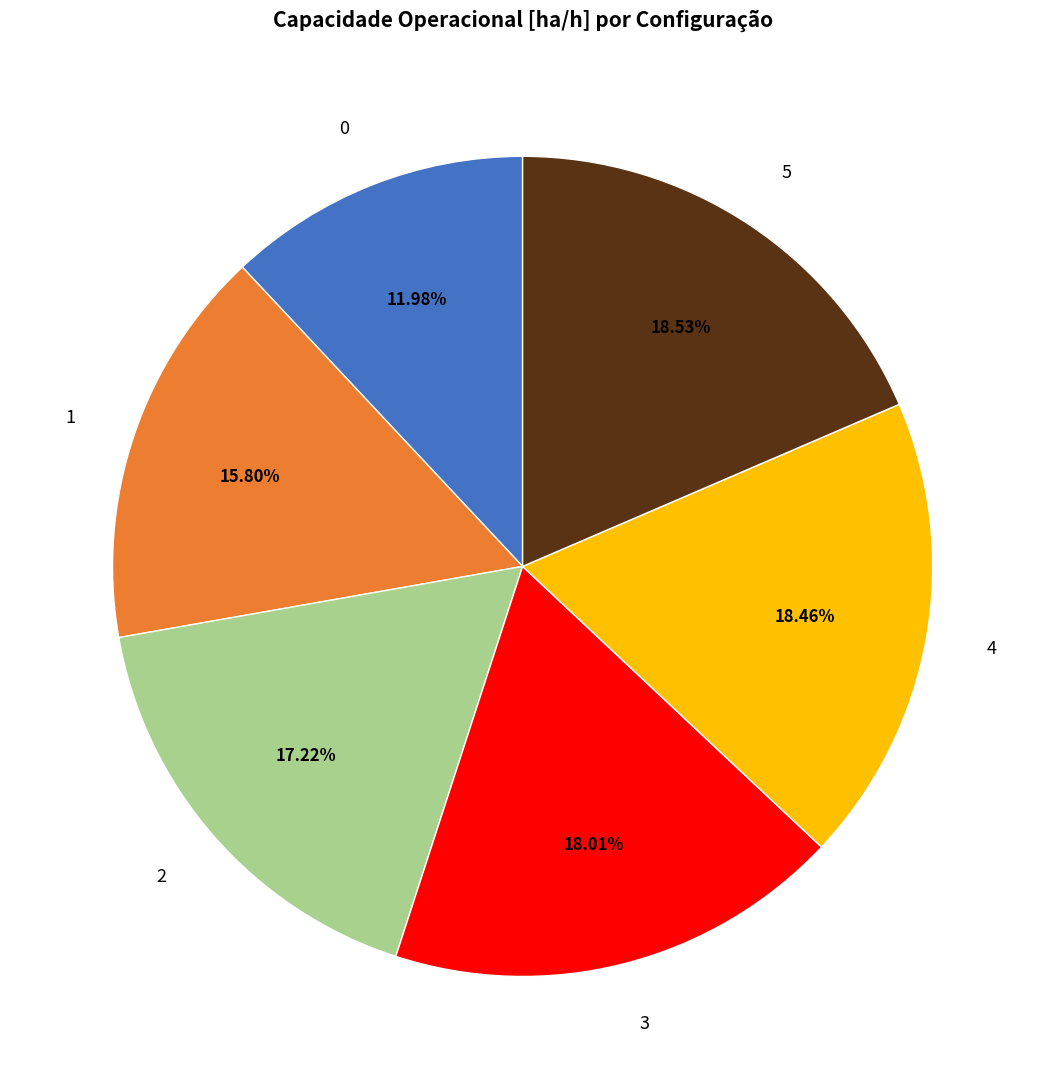

How many segments does this pie chart have?

6